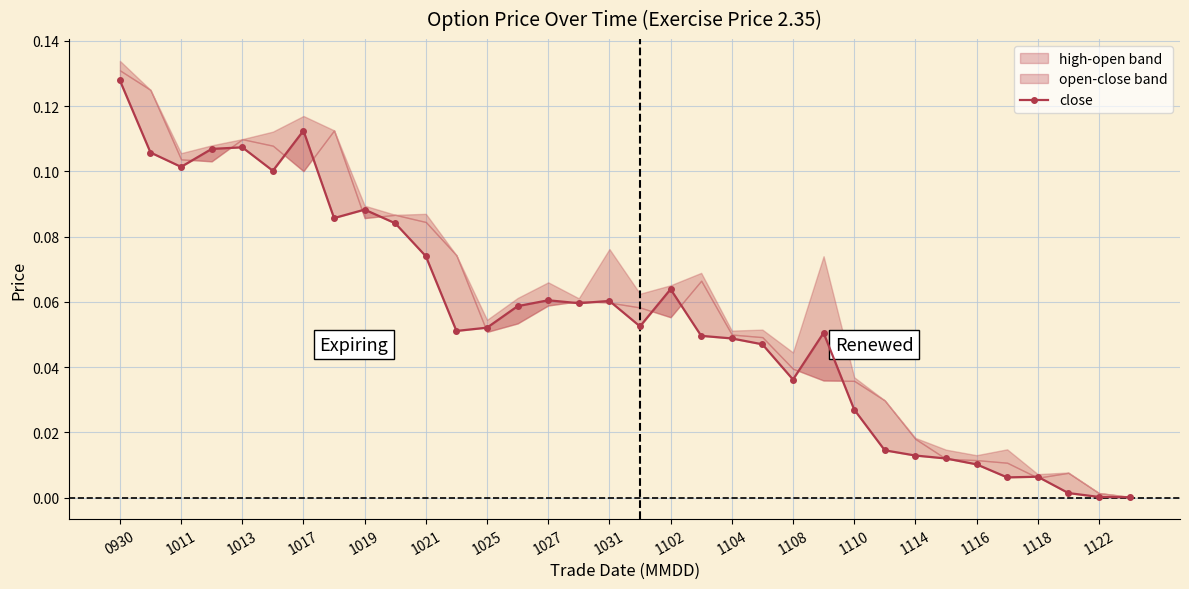

Is it true that the value at 23 is 0.1?

True